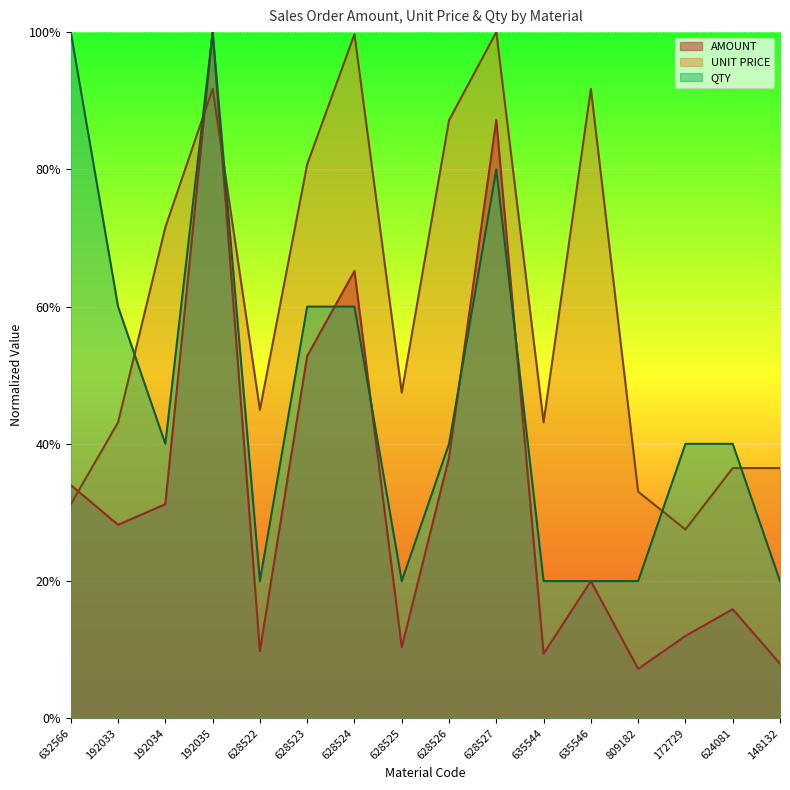

Rank the series at 628525 from lowest to highest value.

AMOUNT, QTY, UNIT PRICE